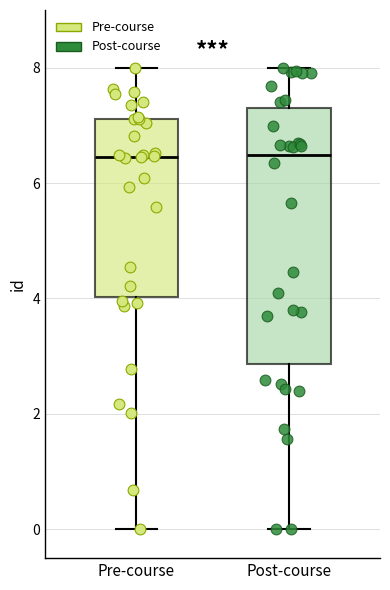

Where does the median line of the box for Pre-course sit on the y-axis? The values are not printed on the chart, so give them approximately, as read against the axis.

6.4